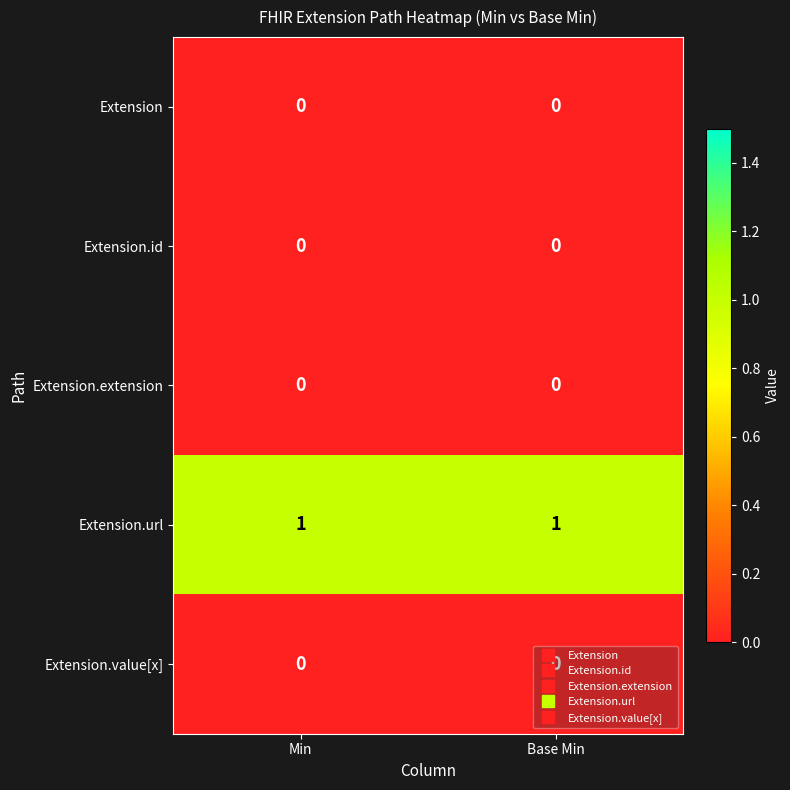

Which series has the largest total across all categories?

Extension.url